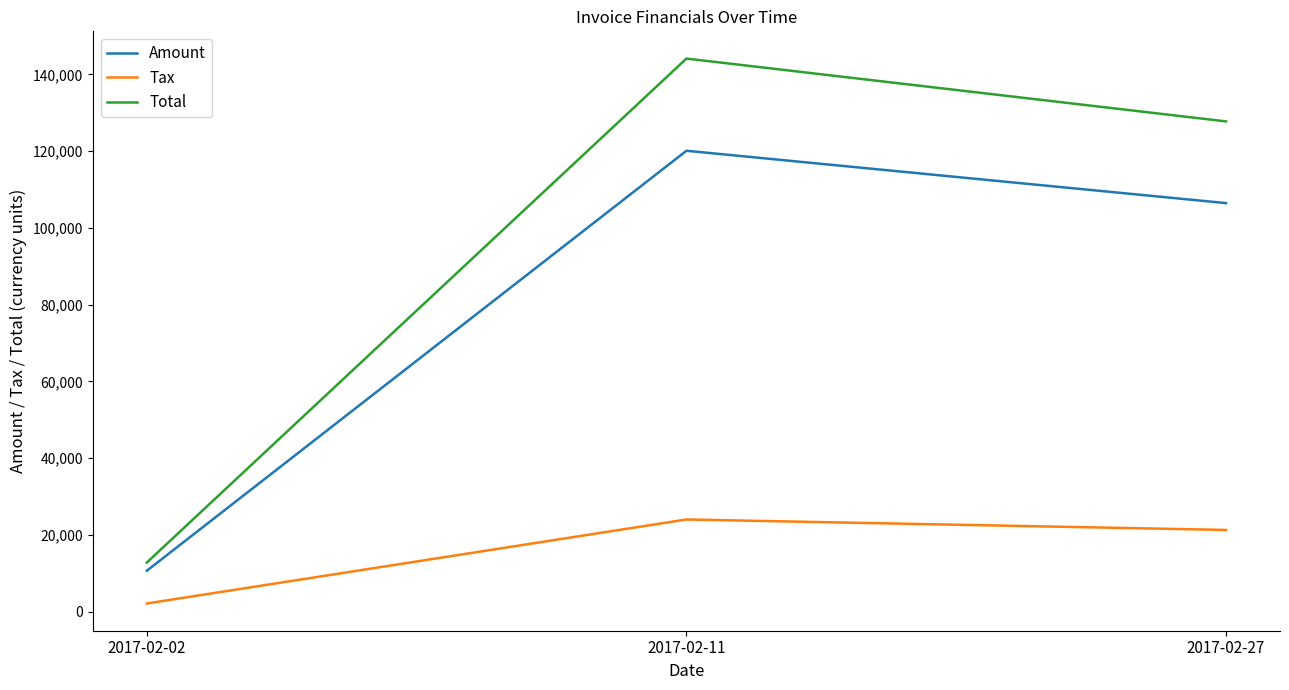

What is the difference between the maximum and second lowest values in the Amount series?

13639.0